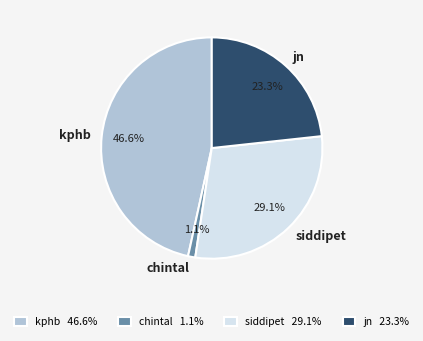

To the nearest percent, what percentage of the pie is jn?

23%